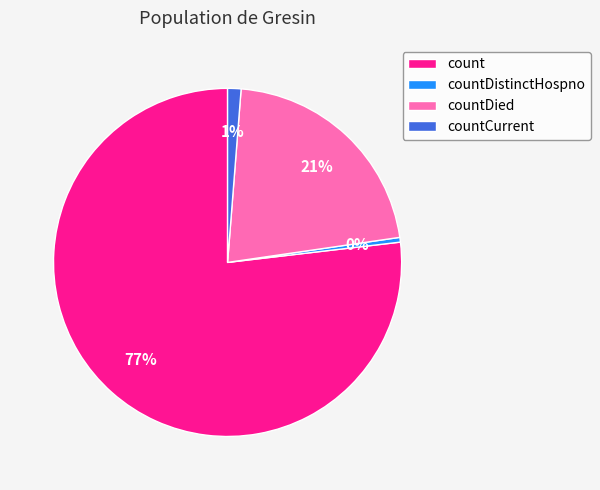

To the nearest percent, what percentage of the pie is countCurrent?

1%